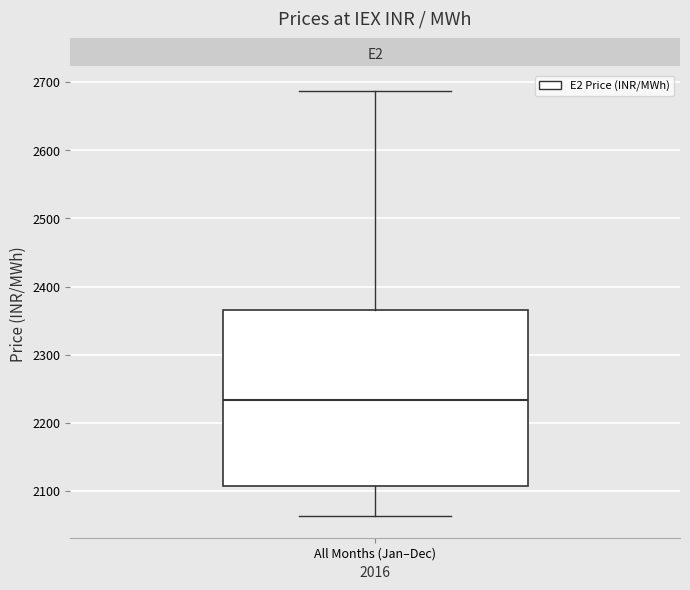

Transcribe this box plot: give where the median line is, the range the box spans, and where the two whiskers end, as read against the y-axis. The values are not printed on the chart, so give them approximately, as read against the axis.

median 2230, box 2110 to 2370, whiskers 2060 to 2690